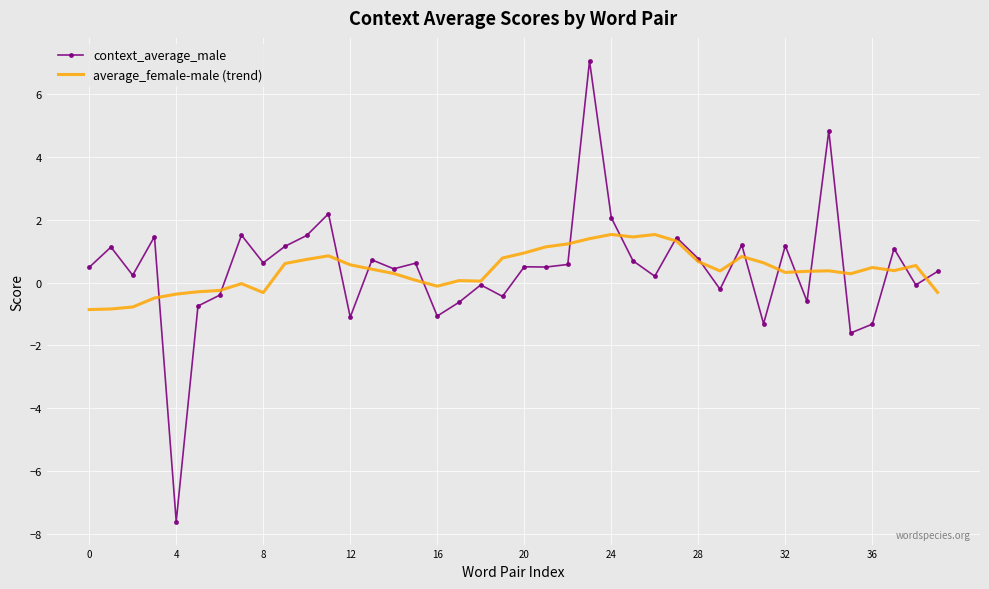

What is the minimum value for average_female-male (trend)?

-0.9